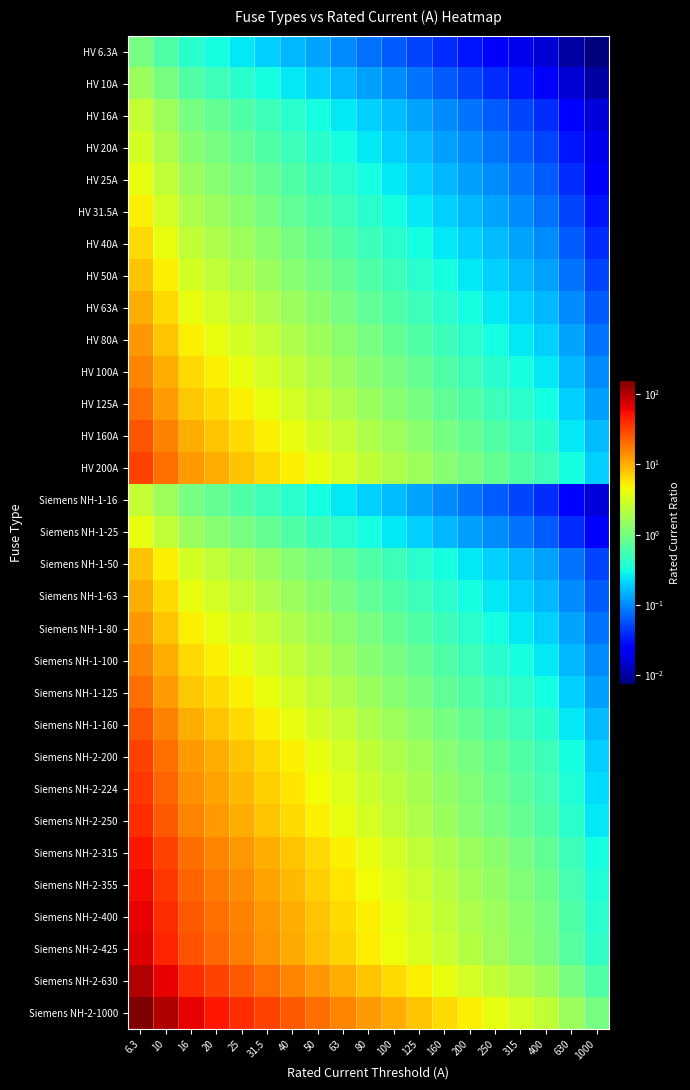

What is the total value across all series at 50?

106.9